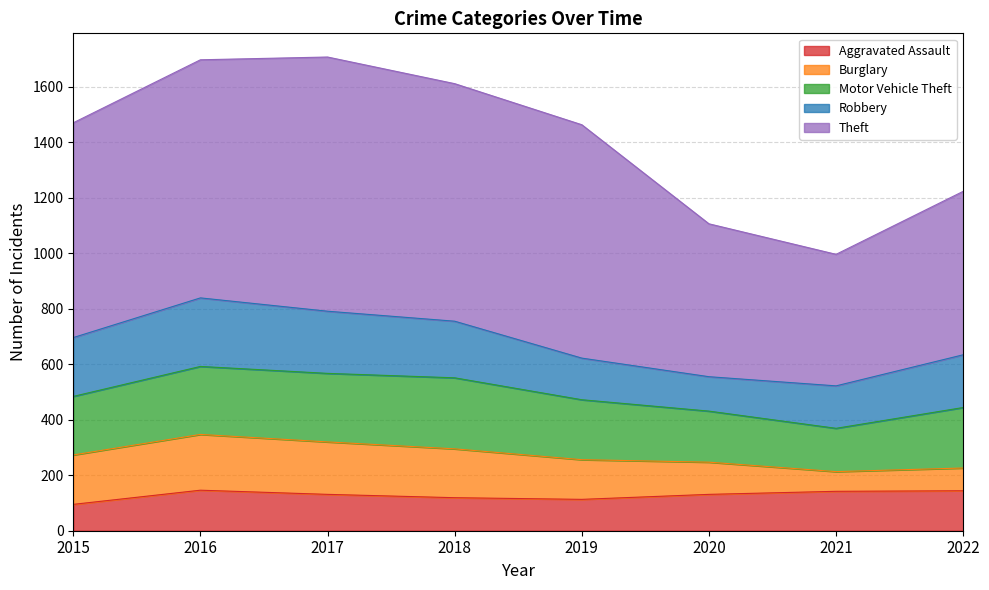

The Motor Vehicle Theft series shows 184 at 2020. True or false?

True